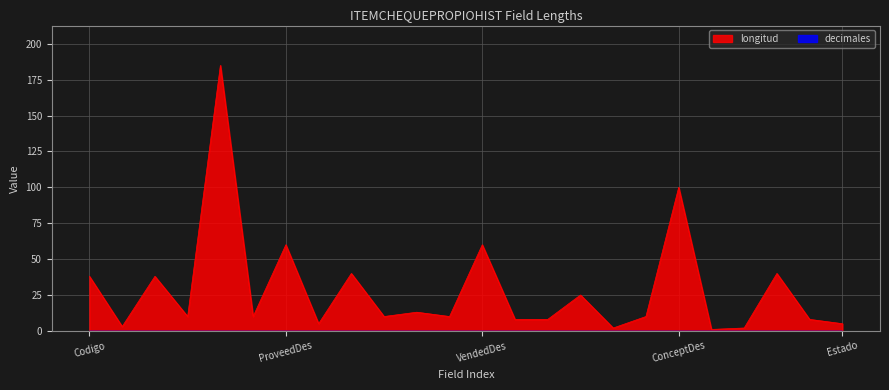

Is it true that the value at Vendedor is 16?

False